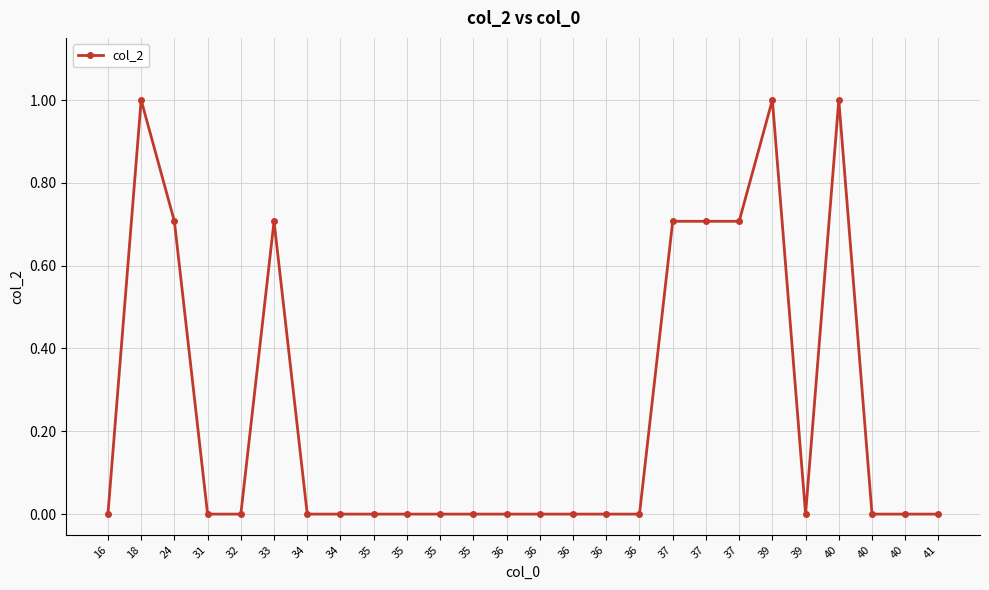

What is the difference between the second highest and second lowest values?

1.0